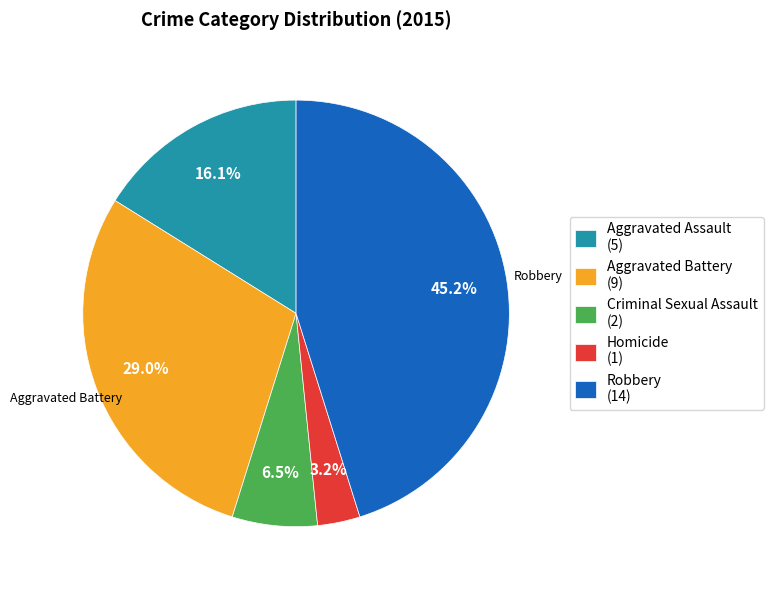

To the nearest percent, what portion does Aggravated Assault represent?

16%